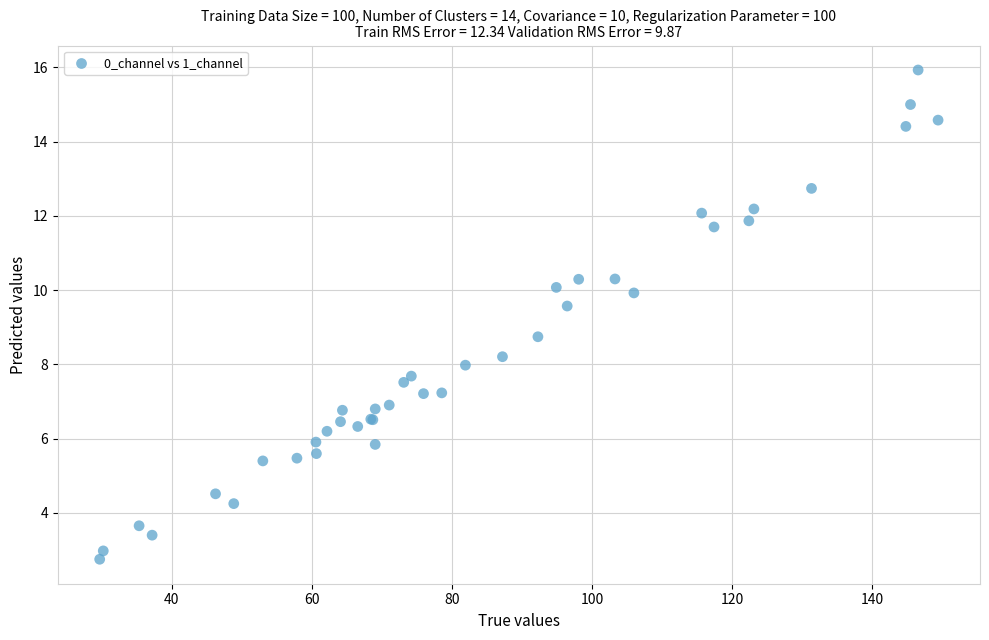

What Y value in the scatter plot is closest to 9?

8.7